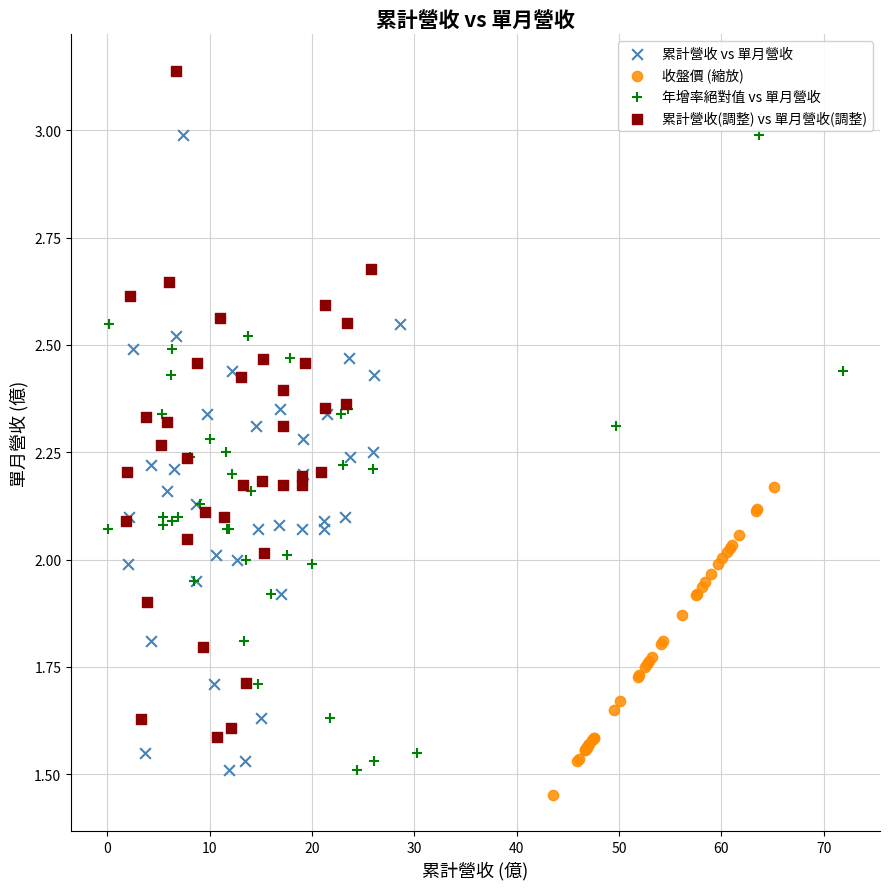

Which series reaches the minimum Y coordinate?

收盤價 (縮放)